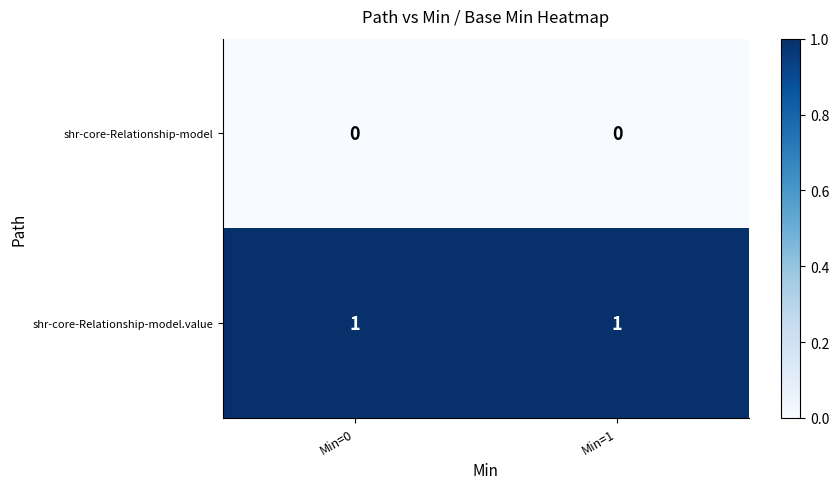

Rank the series at Min=0 from highest to lowest value.

shr-core-Relationship-model.value, shr-core-Relationship-model